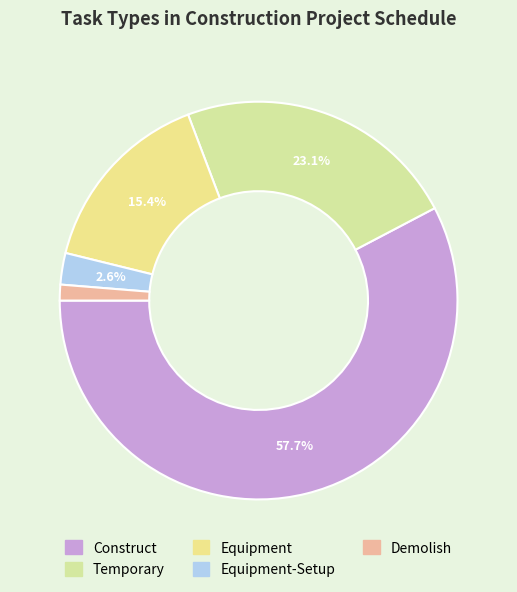

To the nearest percent, what is the combined percentage of Equipment-Setup and Construct?

60%